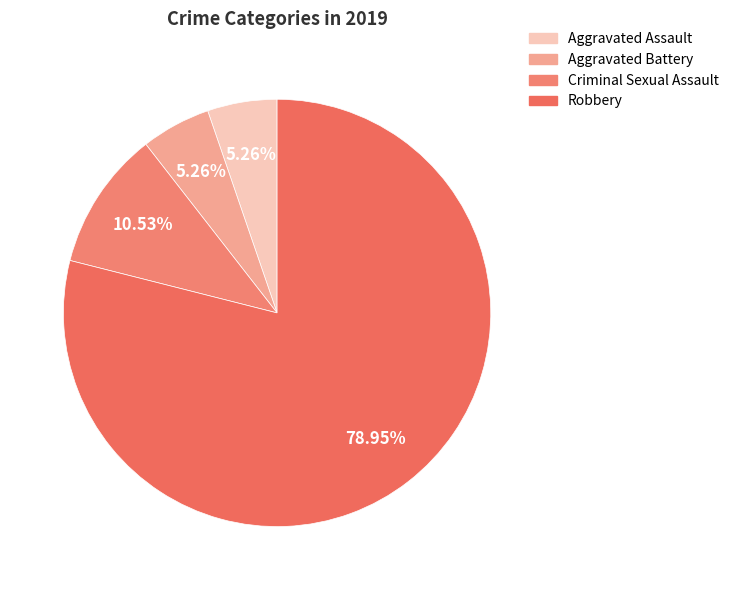

True or false: Robbery accounts for 79% of the total.

True